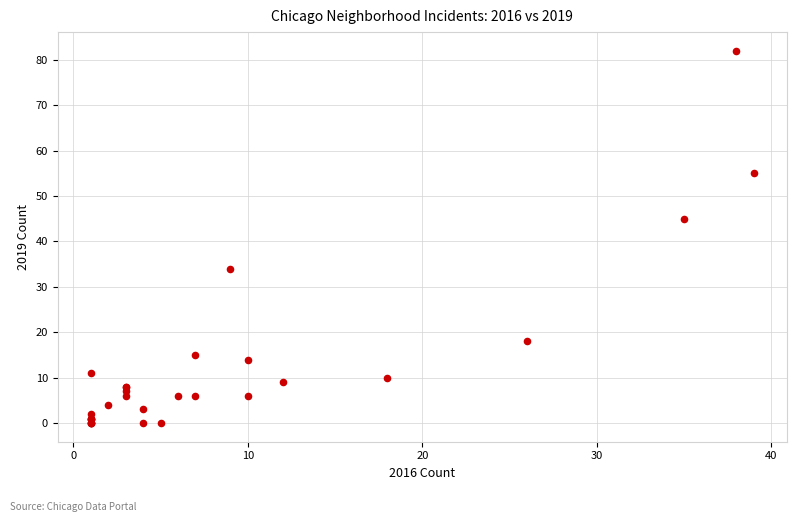

What Y value in the scatter plot is closest to 41?

45